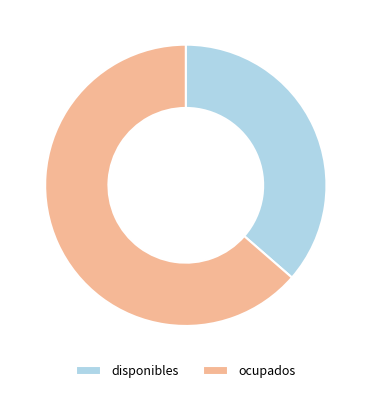

Which has a higher value, disponibles or ocupados?

ocupados